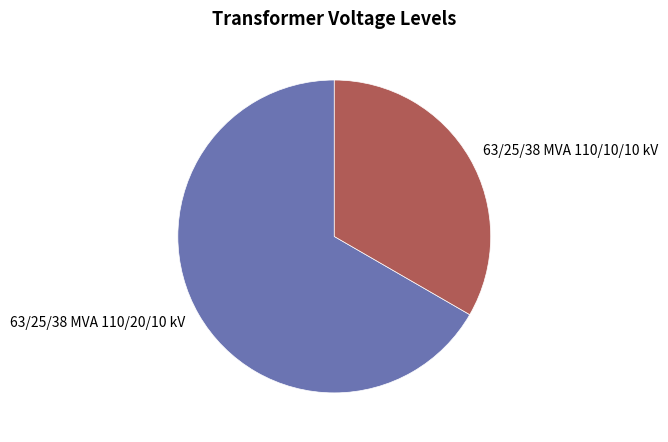

Which has a higher value, 63/25/38 MVA 110/20/10 kV or 63/25/38 MVA 110/10/10 kV?

63/25/38 MVA 110/20/10 kV